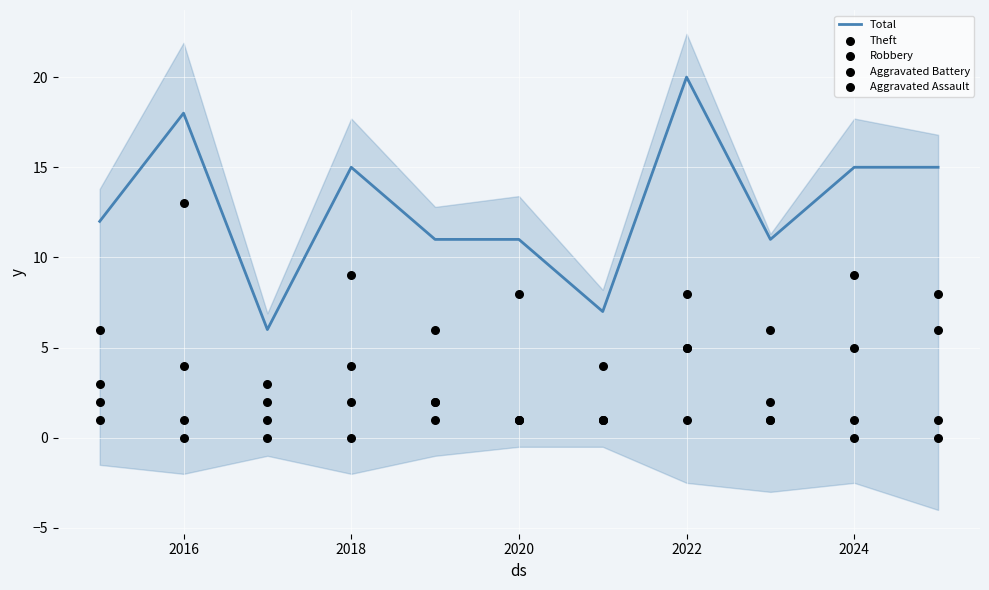

Which series has the largest total across all categories?

Total